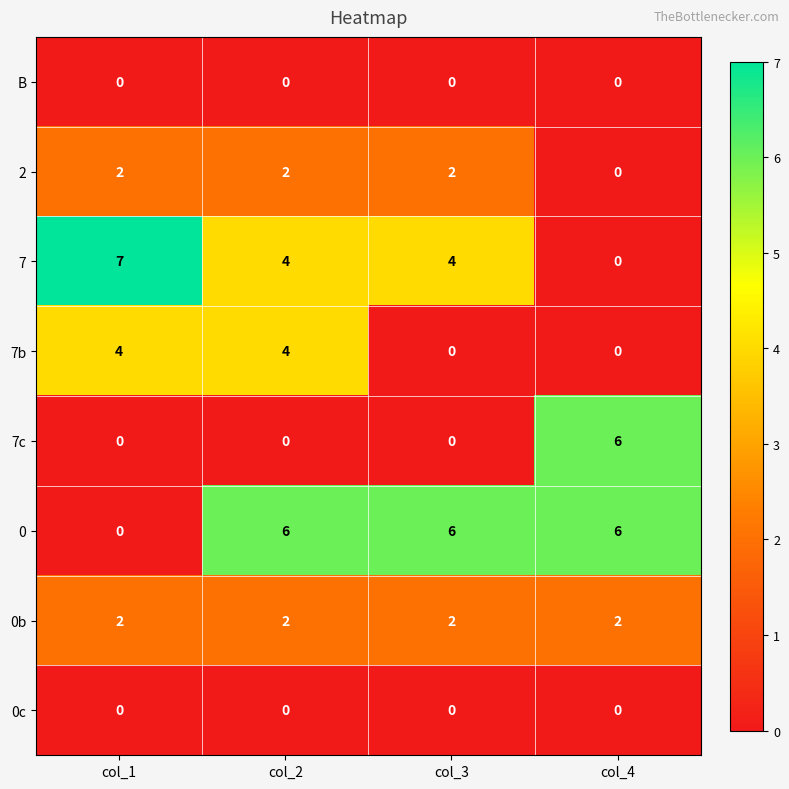

Which series changed the most between col_2 and col_4?

7c